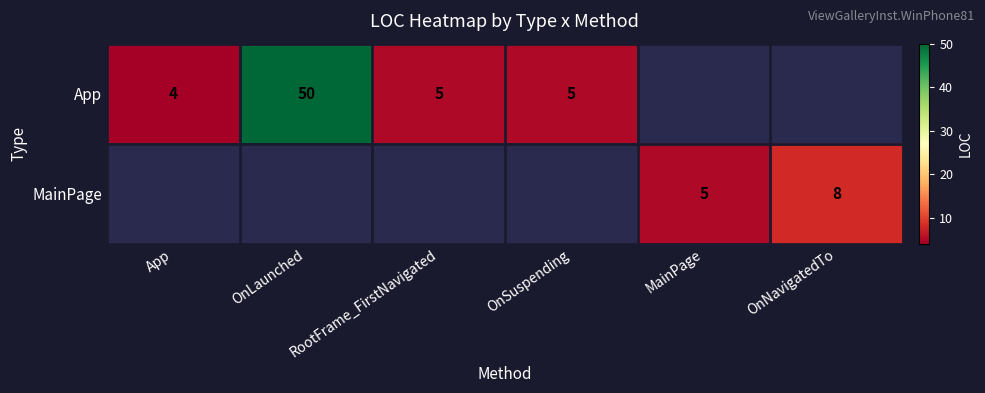

Is it true that App equals 9 at RootFrame_FirstNavigated?

False